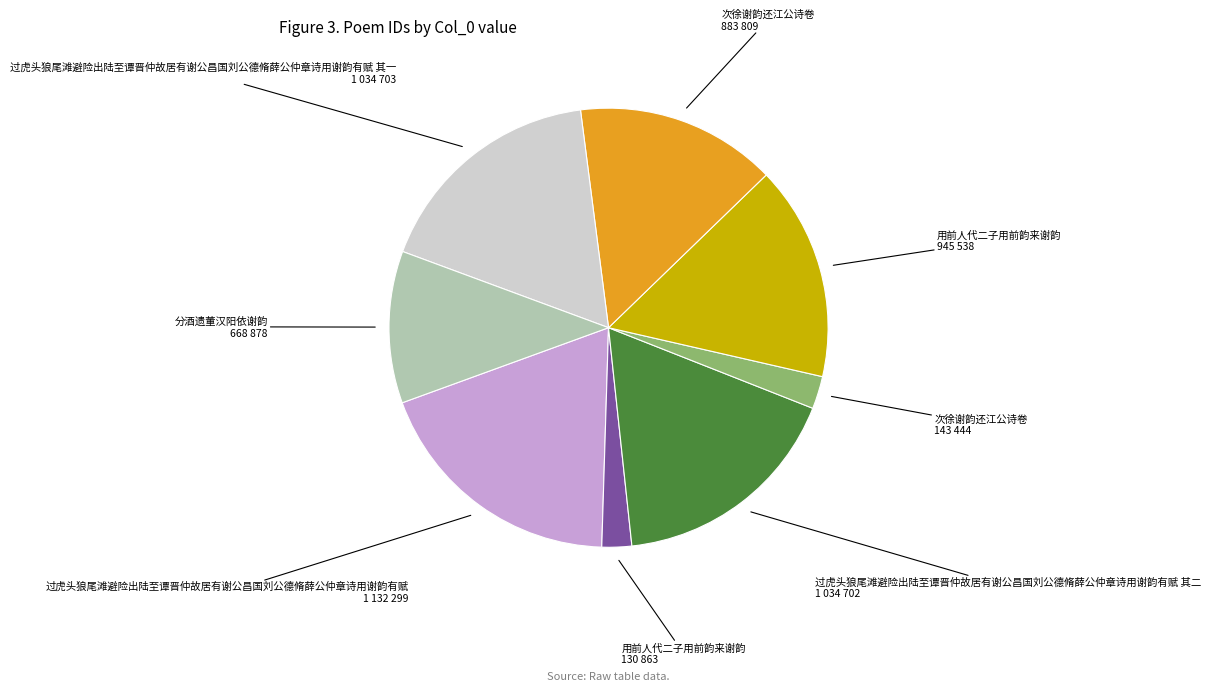

Is there any slice that represents more than half of the pie?

No